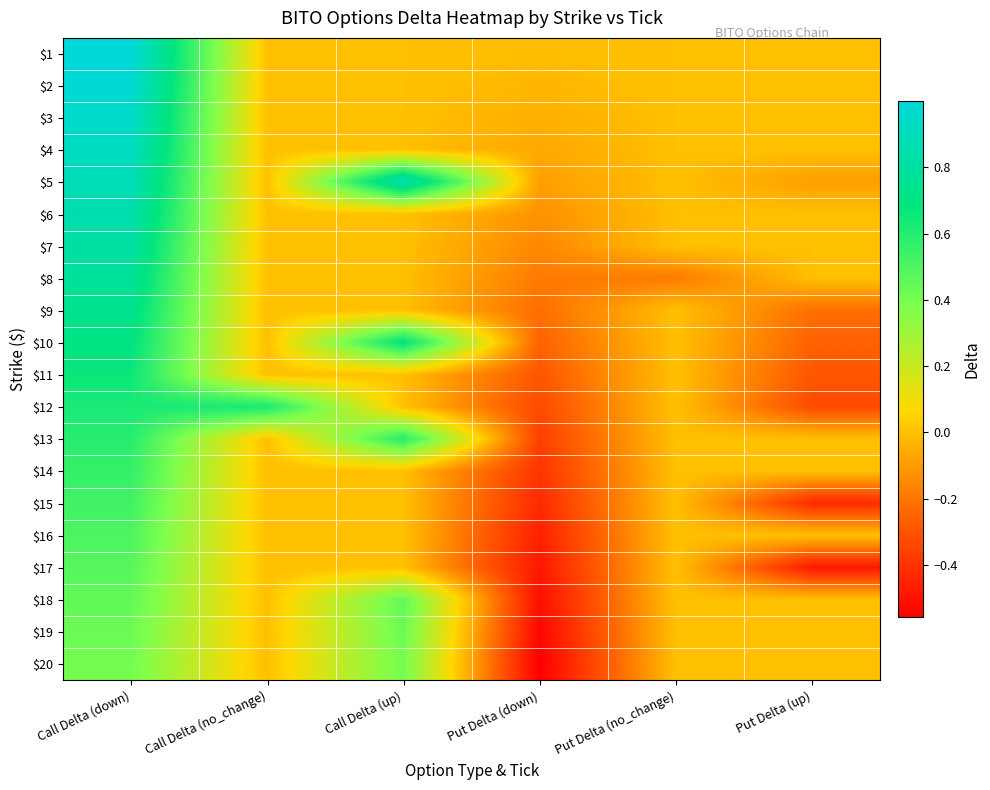

What is the total value across all series at Call Delta (up)?

3.5